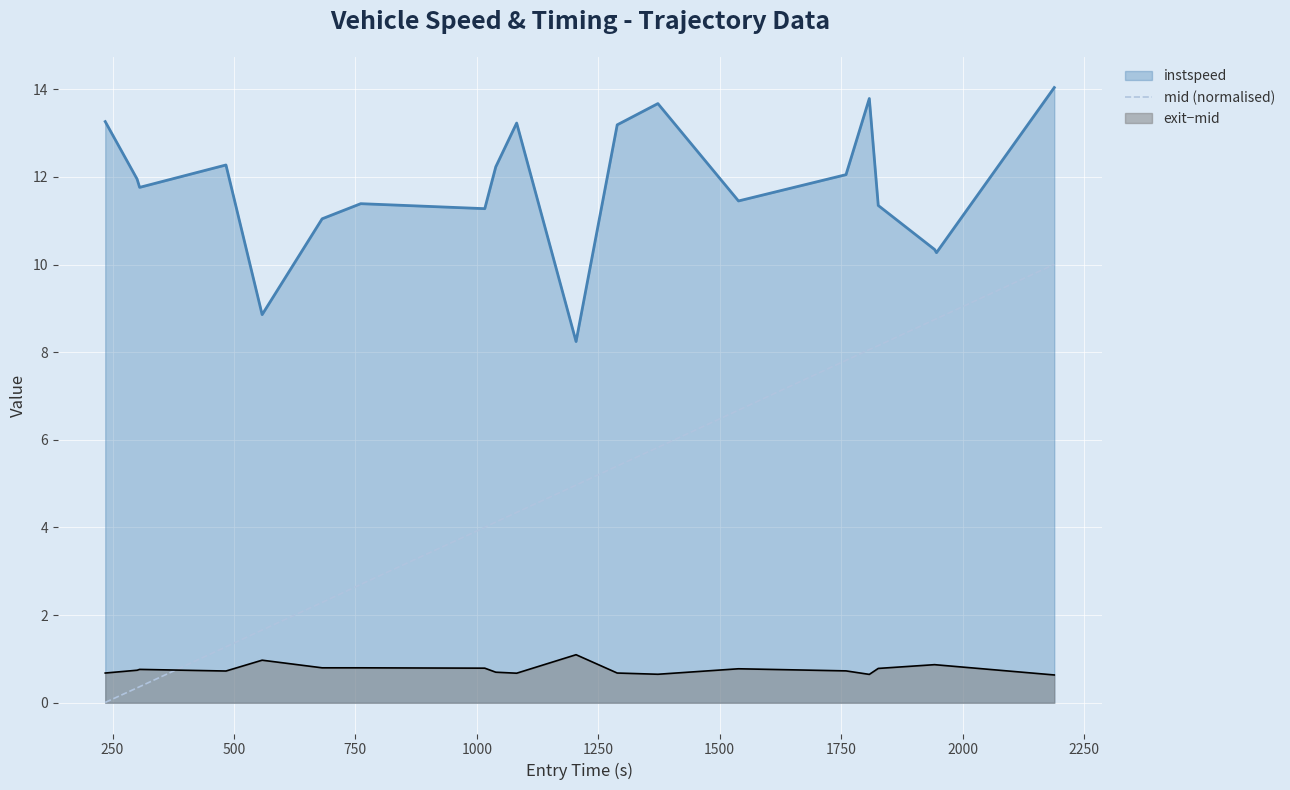

What is the maximum value shown in the chart?

14.0